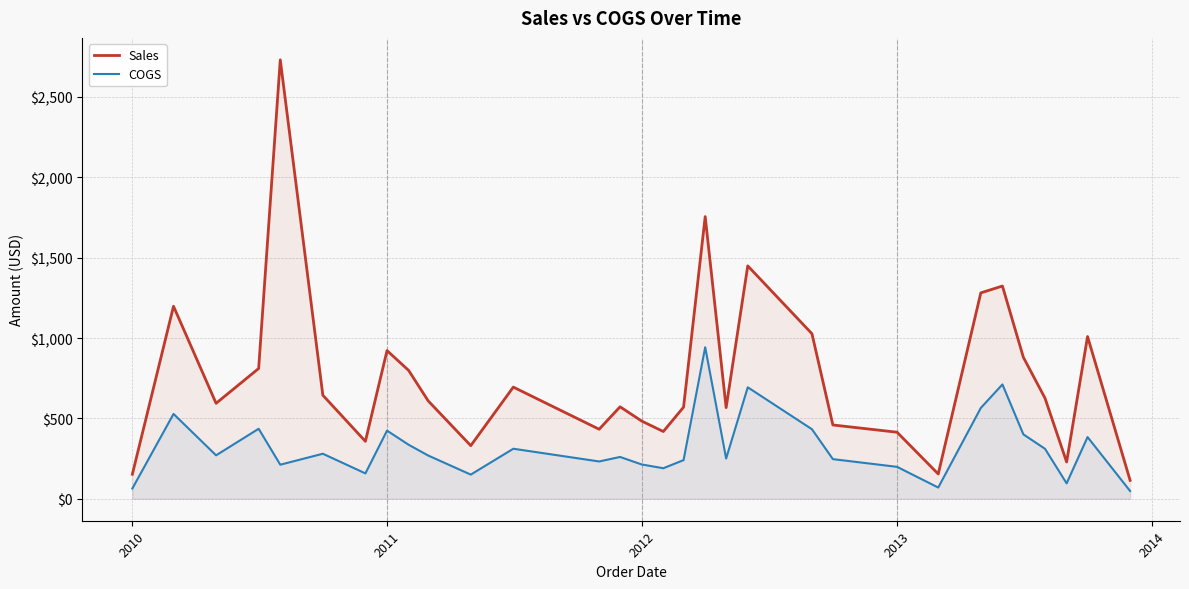

The value of Sales at 2013 is 414.1. True or false?

True